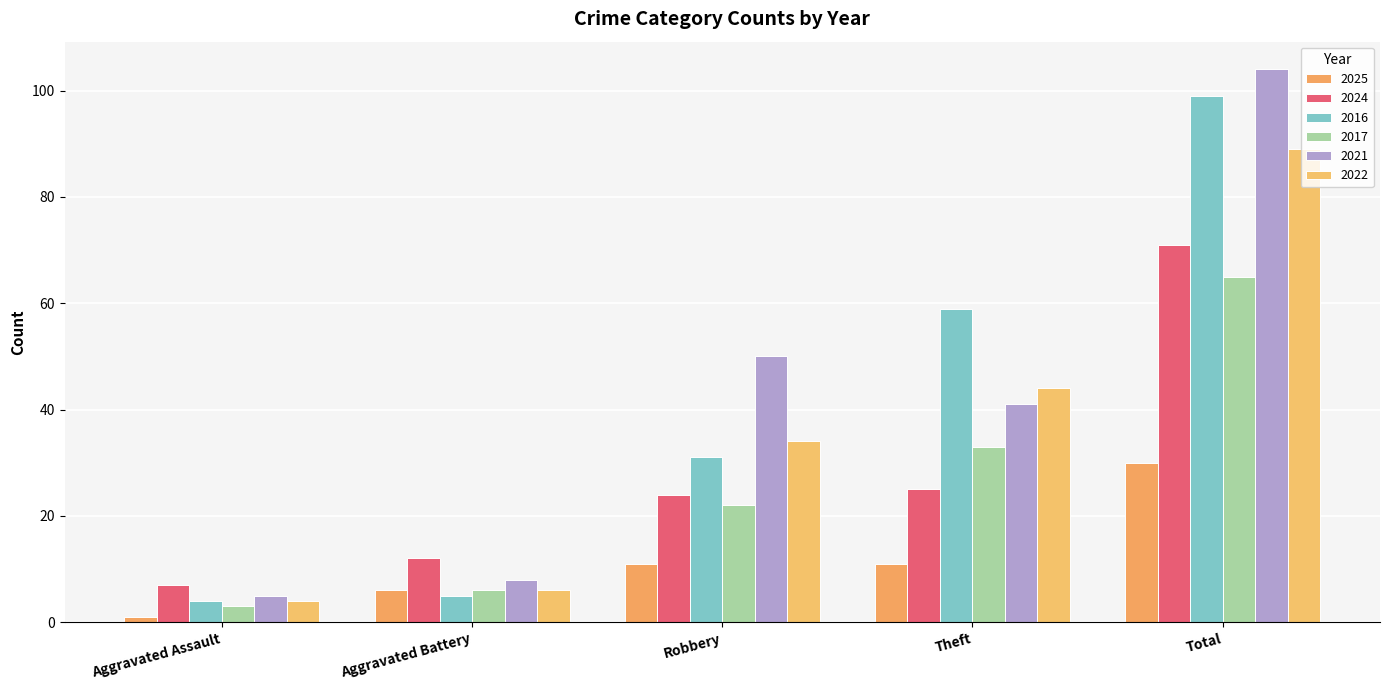

Between Aggravated Assault and Theft, which series saw the biggest shift?

2016